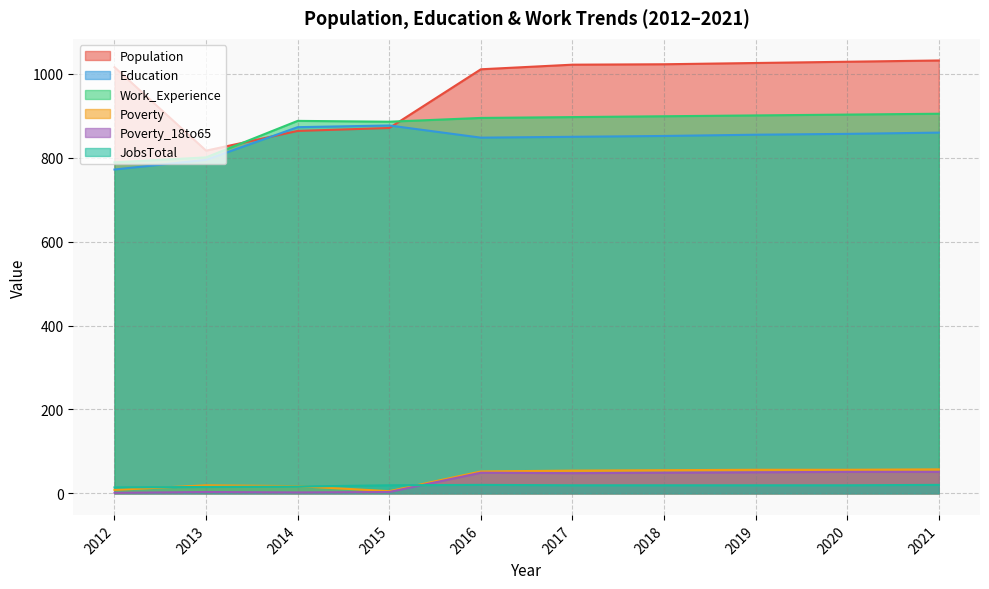

What value does the JobsTotal series have at 2017?

19